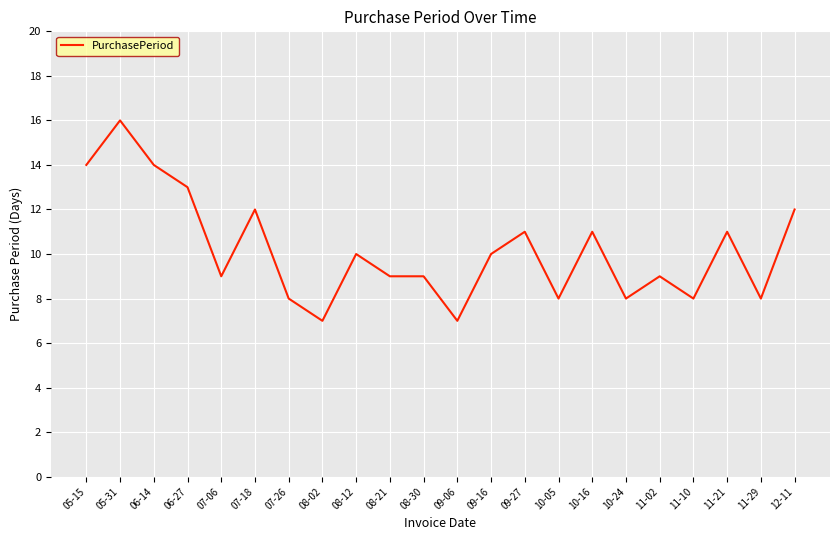

What position from the right is 06-27?

19